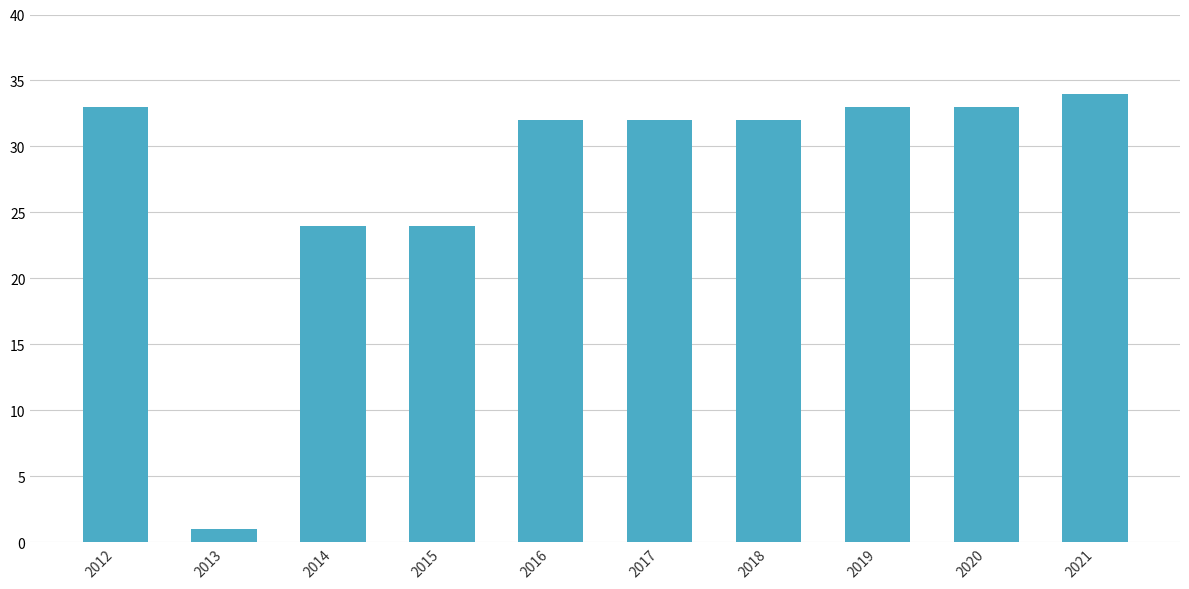

What is the value of the 5th bar from the left?

32